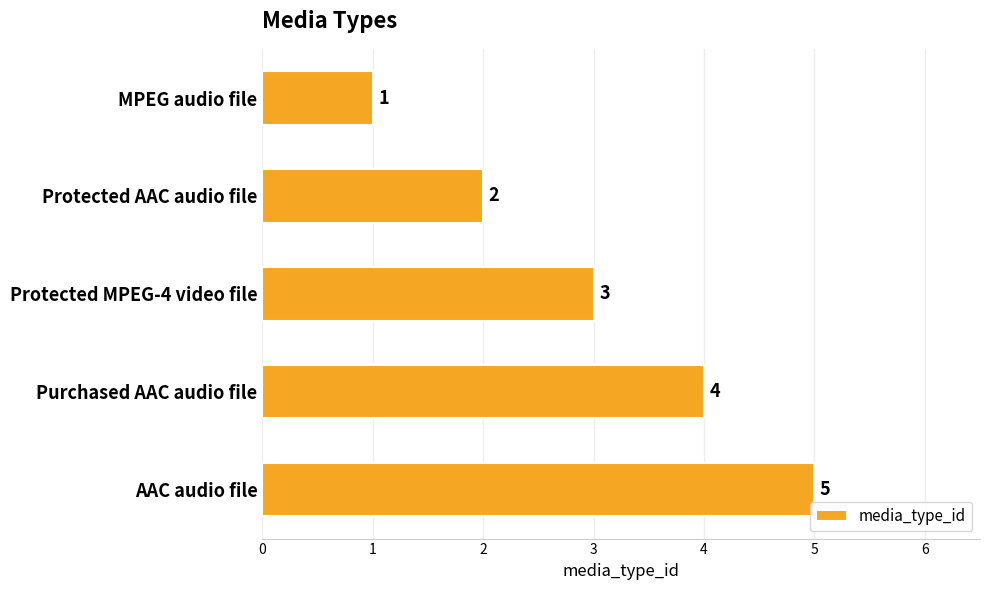

The chart shows a value of 4 at Purchased AAC audio file. True or false?

True